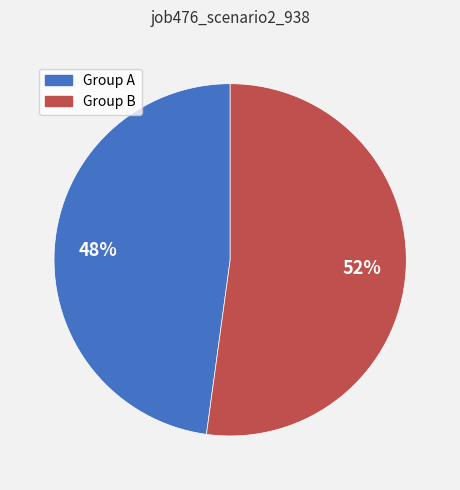

Is the sum of Group A and Group B greater than half?

Yes